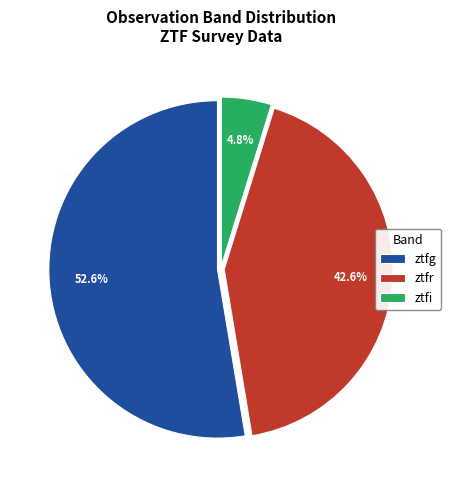

How many segments does this pie chart have?

3